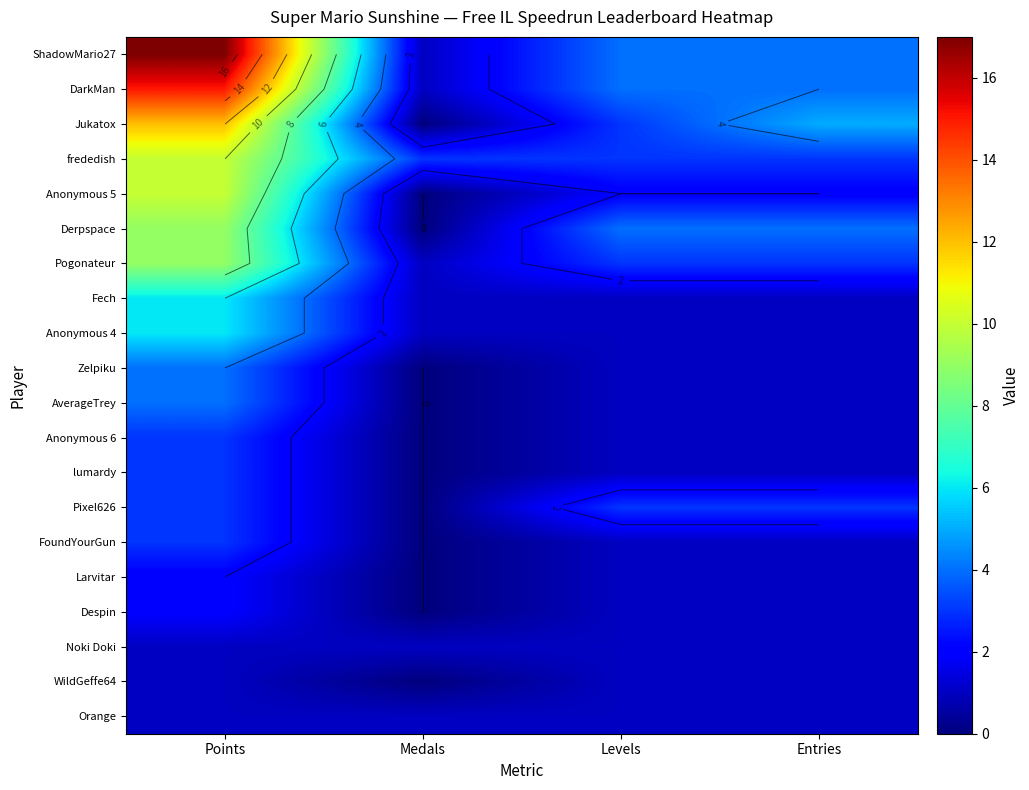

What is the difference between the maximum and minimum values in the Anonymous 4 series?

5